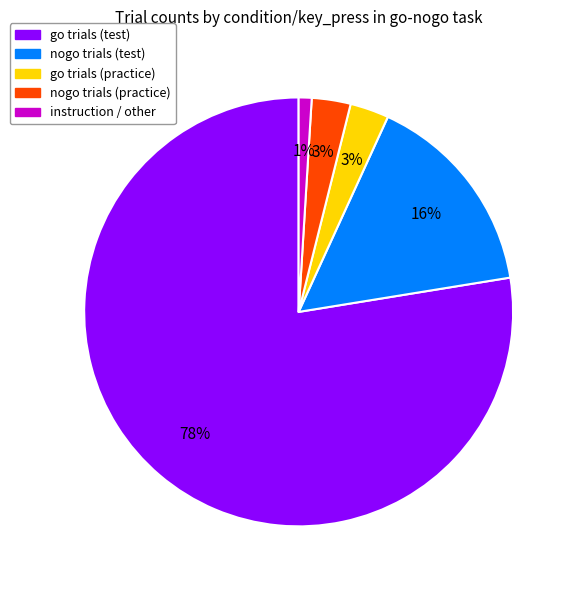

To the nearest percent, what is the average slice percentage?

20%